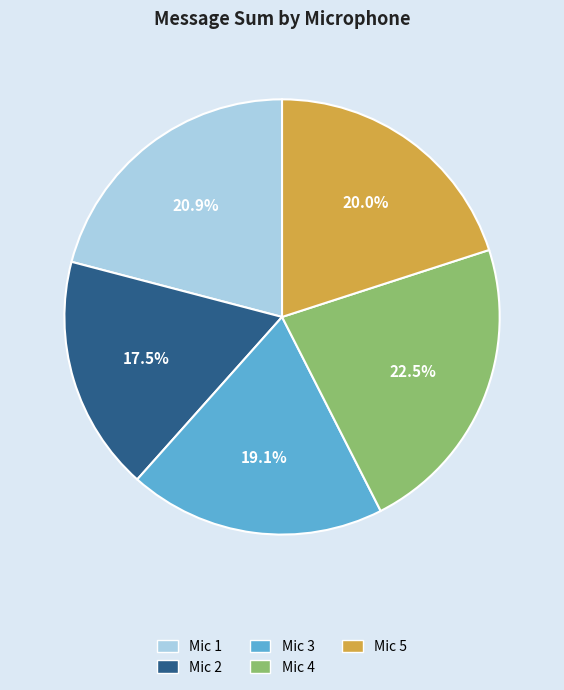

What is the total percentage of Mic 5 and Mic 4?

42.5%